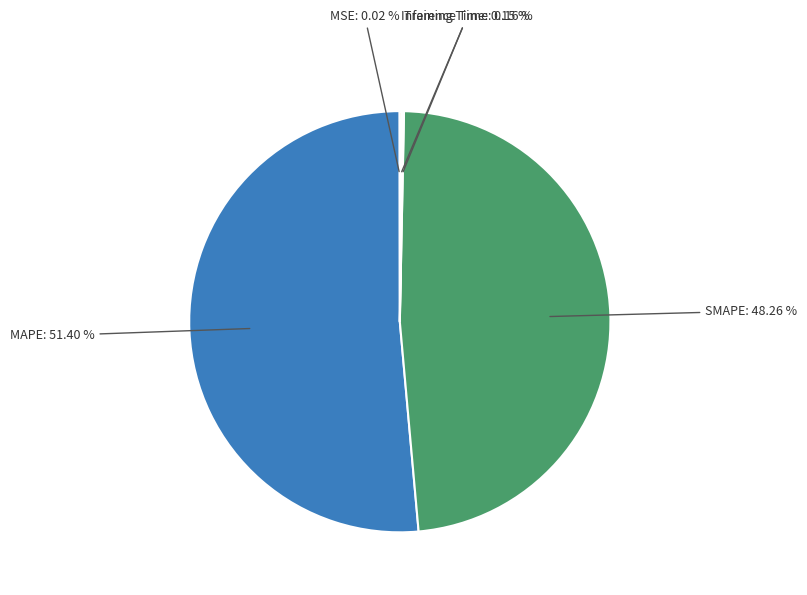

Does any single category account for the majority?

Yes